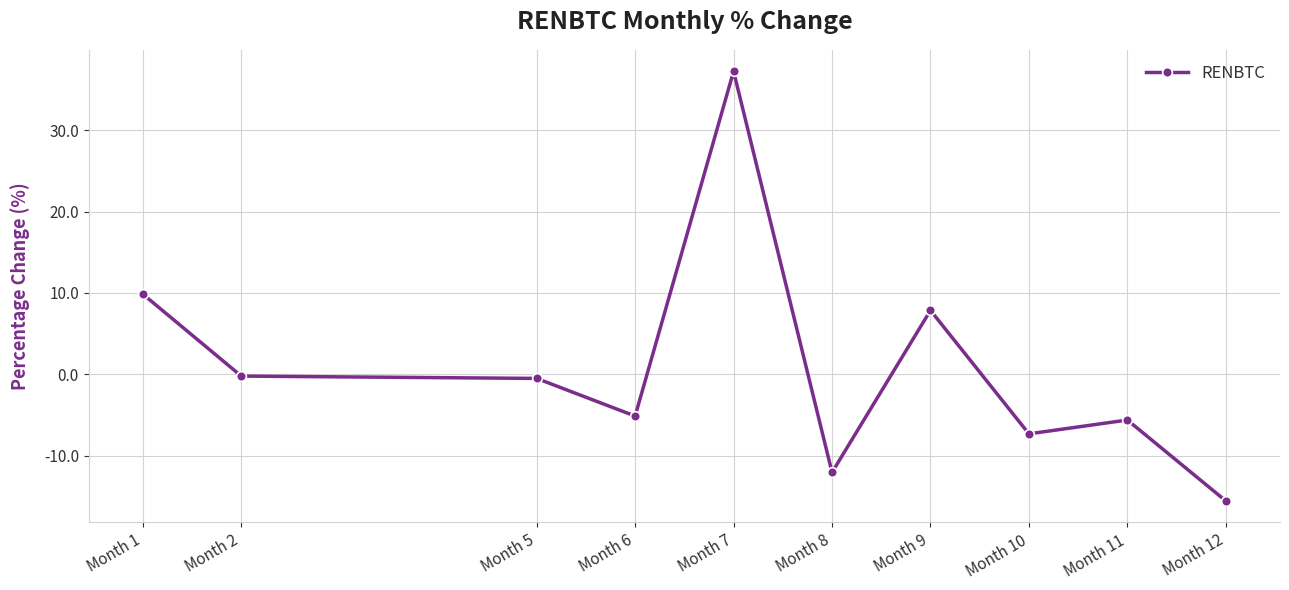

What is the value of the 4th point from the left?

-5.1